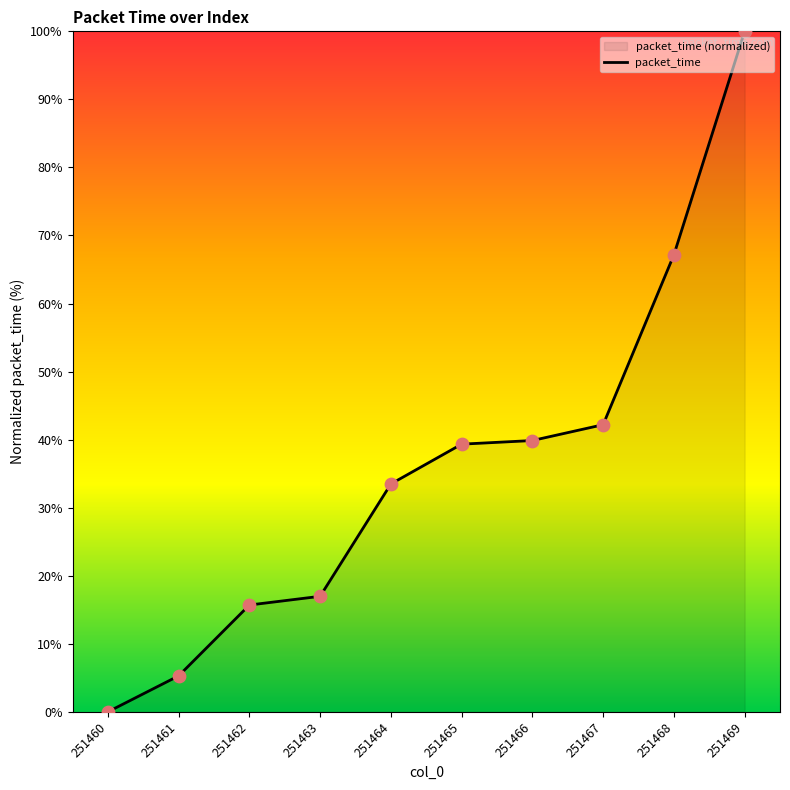

Approximately how many times larger is the value at 251463 compared to 251466?

0.4